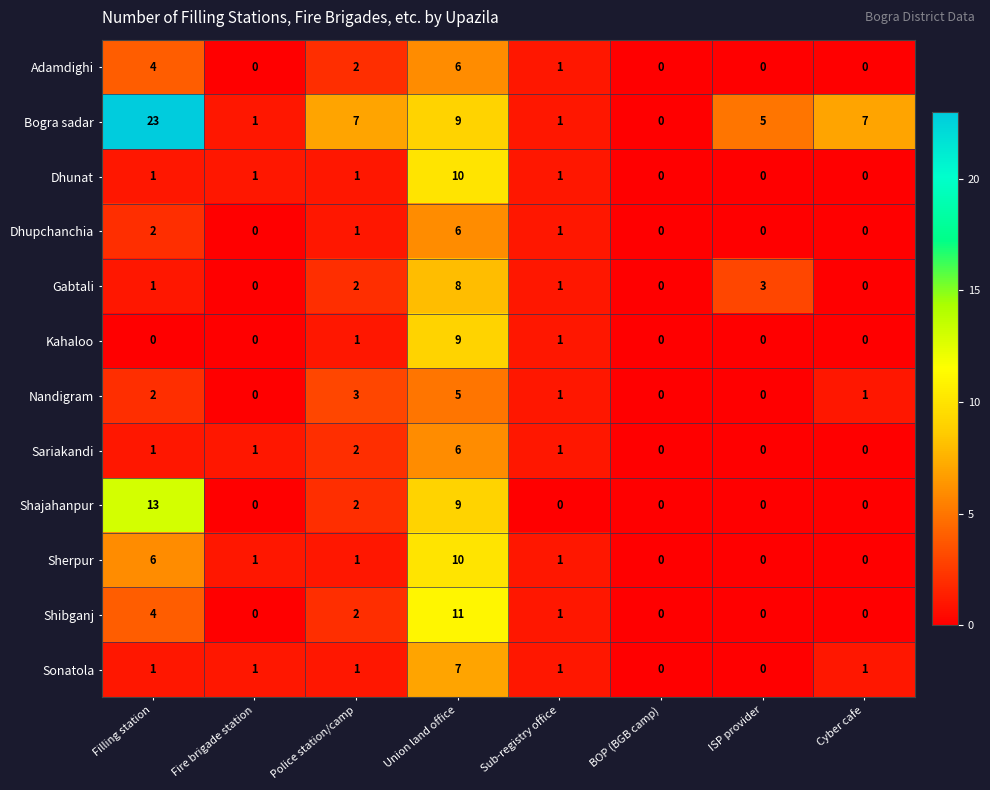

Which series has the largest range (max minus min)?

Bogra sadar